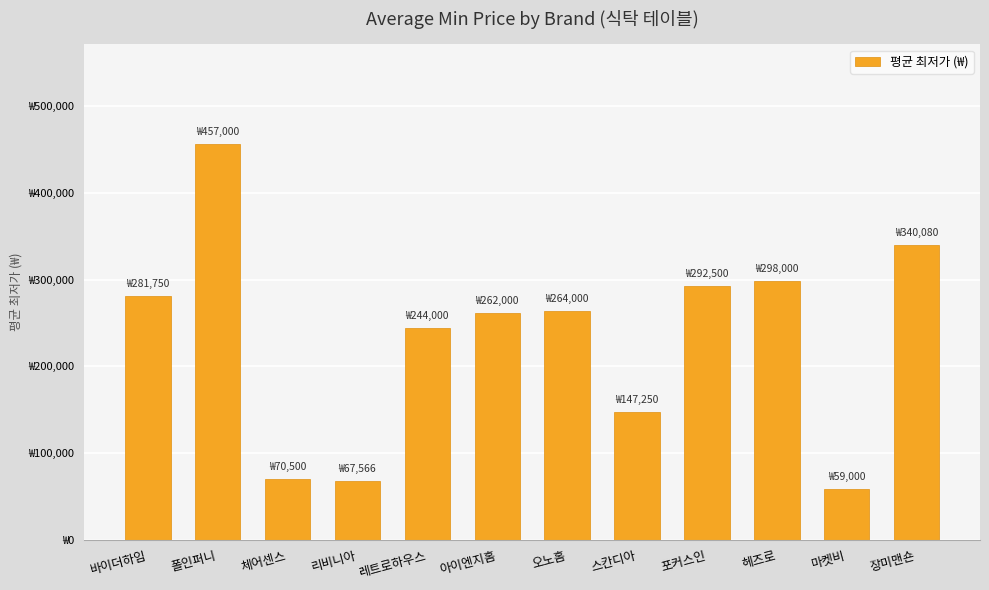

What is the change in value from 체어센스 to 포커스인?

+222000.0